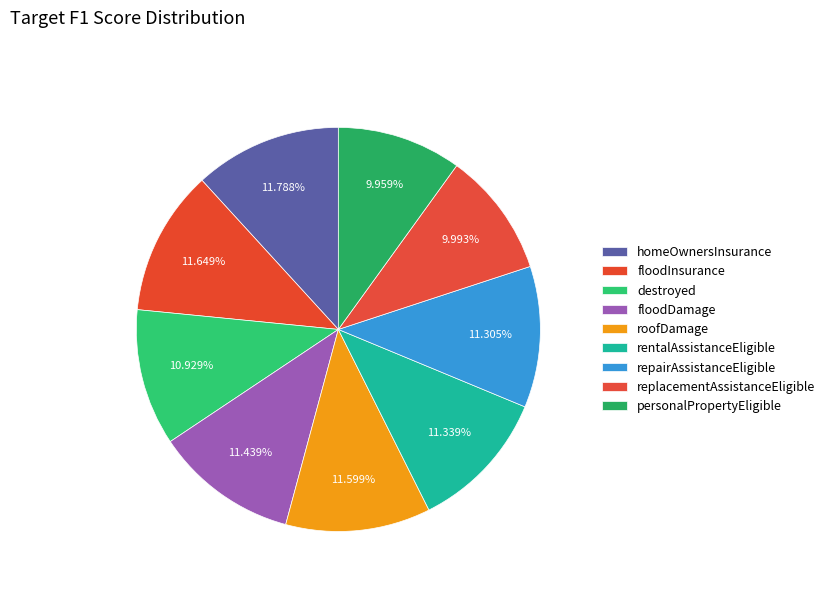

Which category has the smallest portion of the pie?

personalPropertyEligible